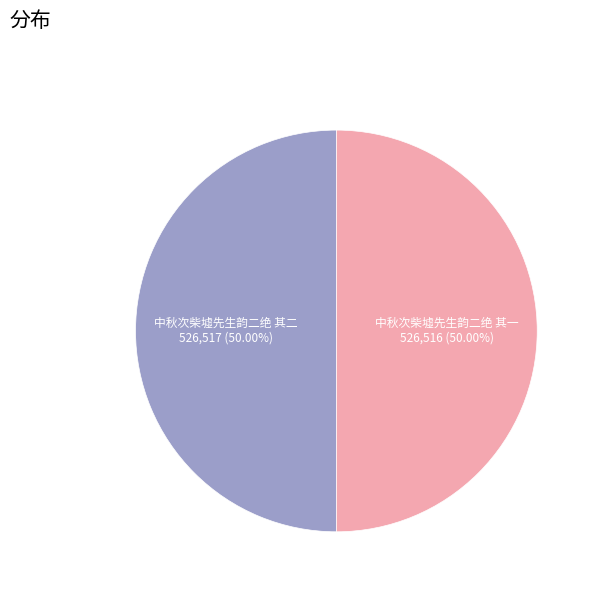

Which slice represents more than half of the pie?

中秋次柴墟先生韵二绝 其二